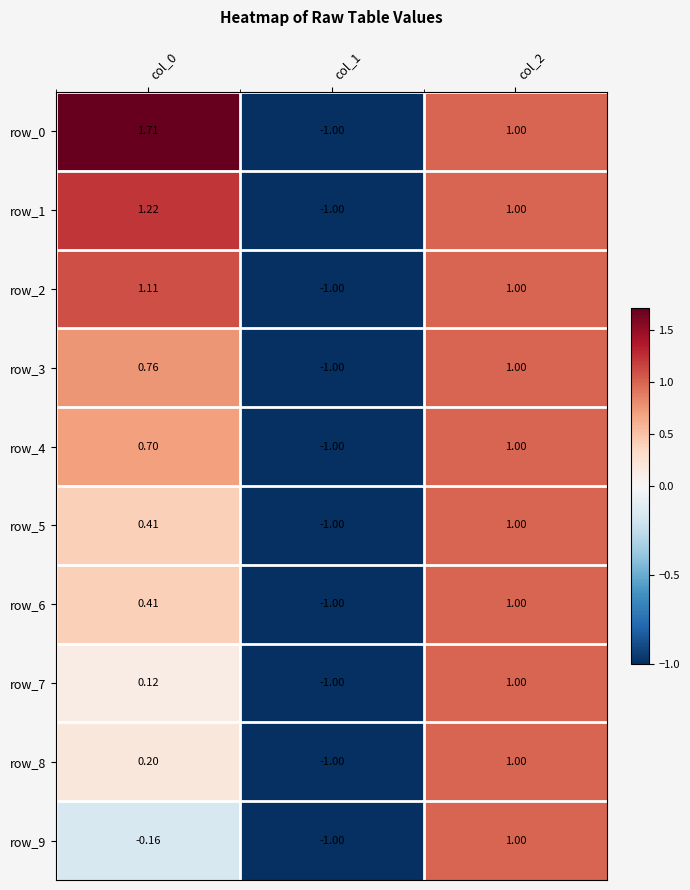

Is the value of row_7 at col_0 greater than the value of row_5 at col_0?

No